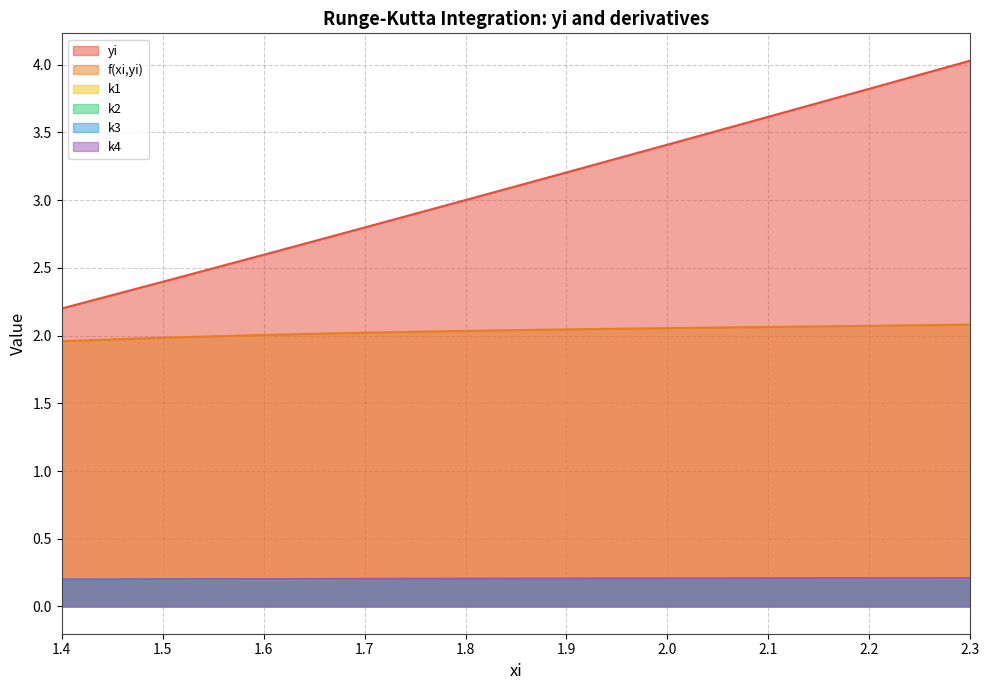

List the series in order of their peak value, highest first.

yi, f(xi,yi), k4, k2, k3, k1